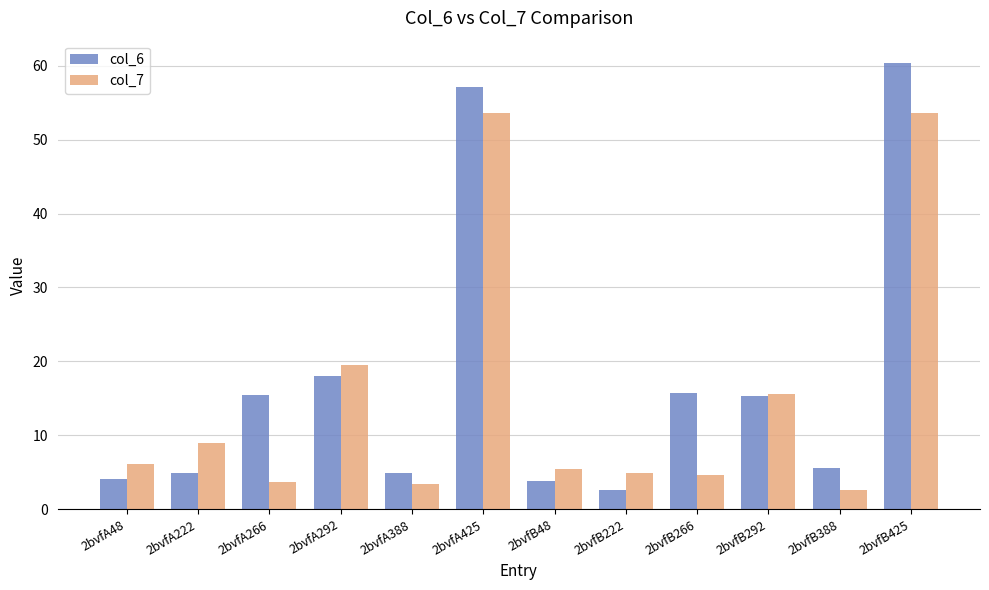

Where is col_7 nearest to the value 28?

2bvfA292